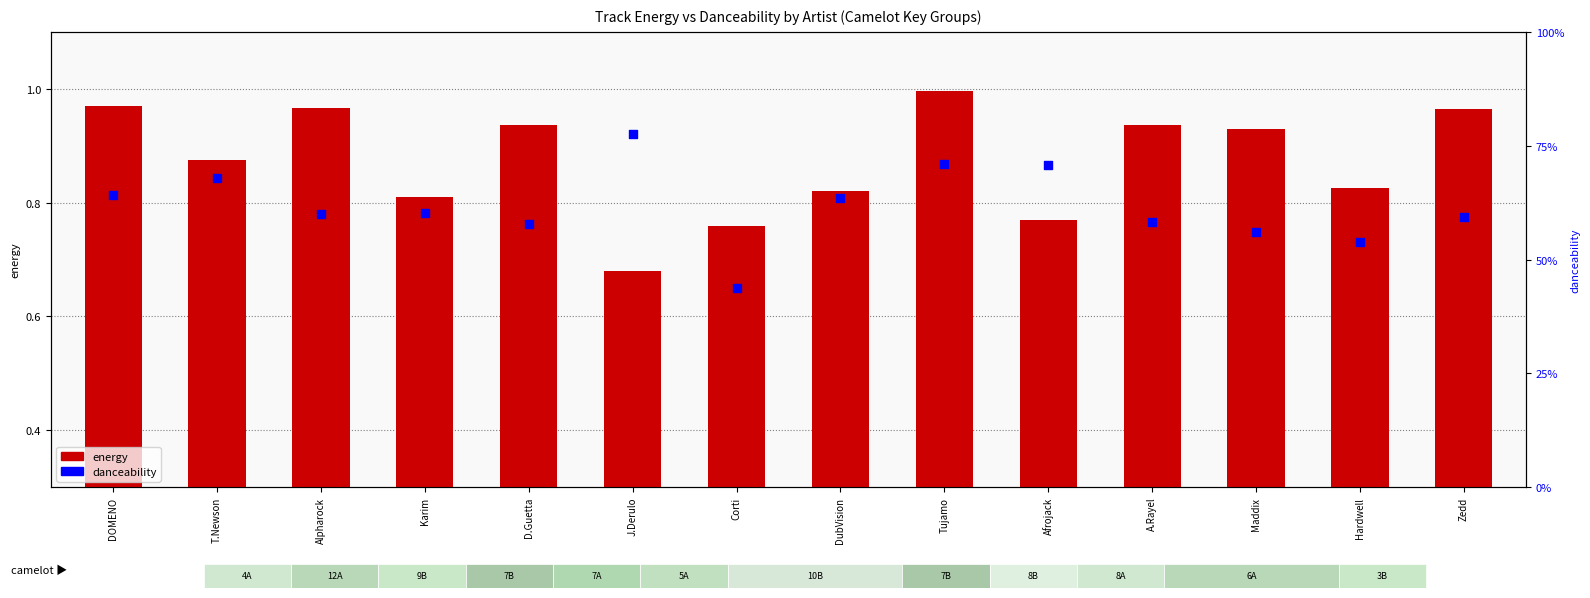

At which category is the sum across all series the highest?

Tujamo